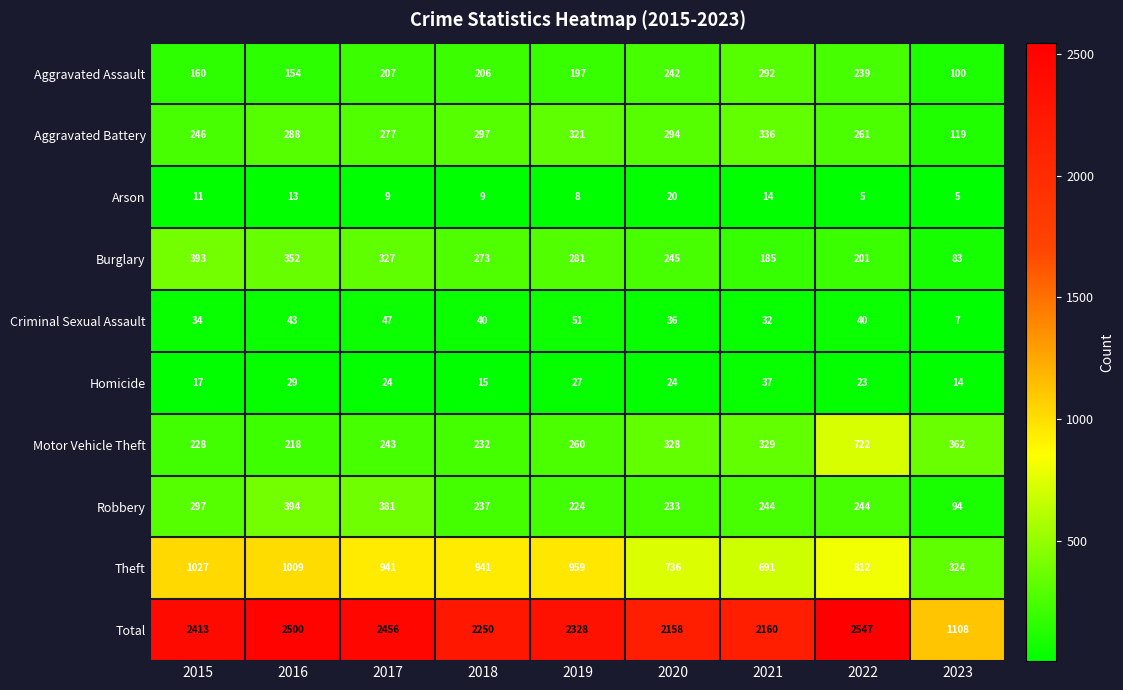

What is the spread (max minus min) of values at 2016?

2487